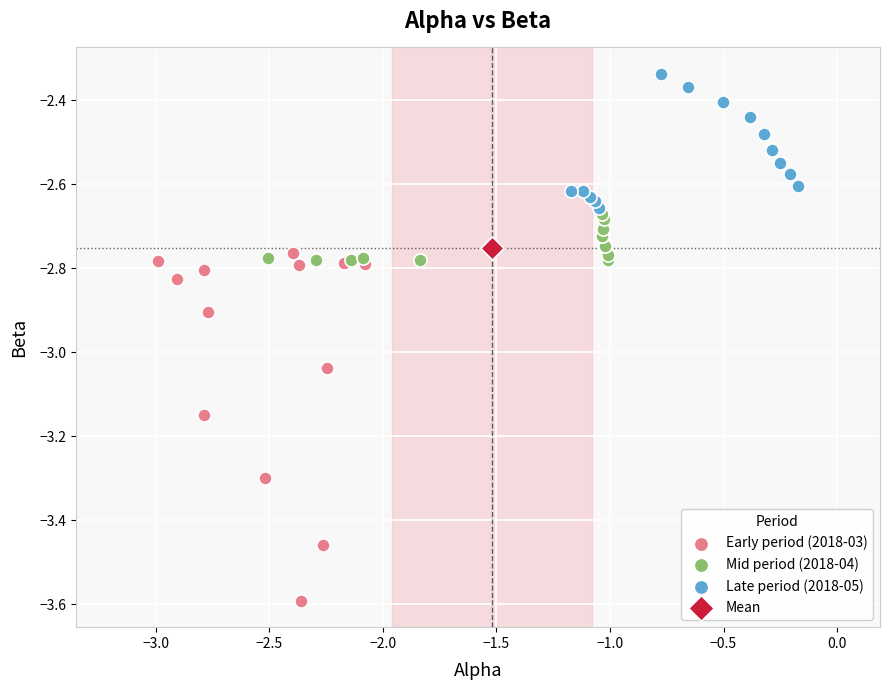

What are all the series names shown in the legend?

Early period (2018-03), Mid period (2018-04), Late period (2018-05), Mean